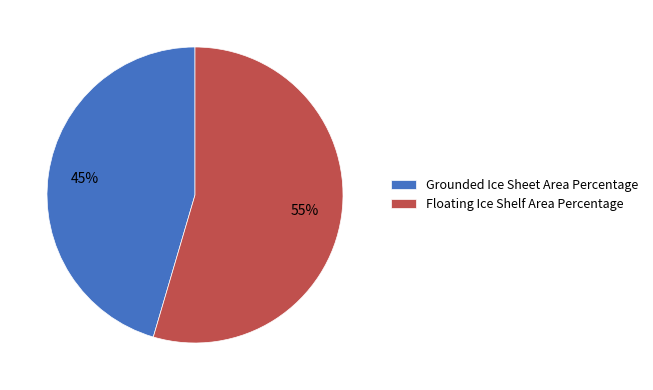

How many slices are in this pie chart?

2